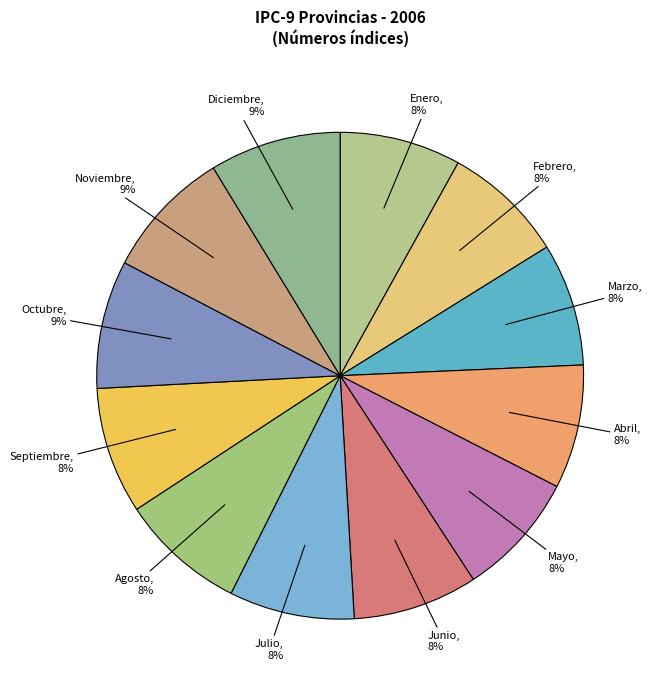

The Diciembre slice represents 17% of the pie. True or false?

False